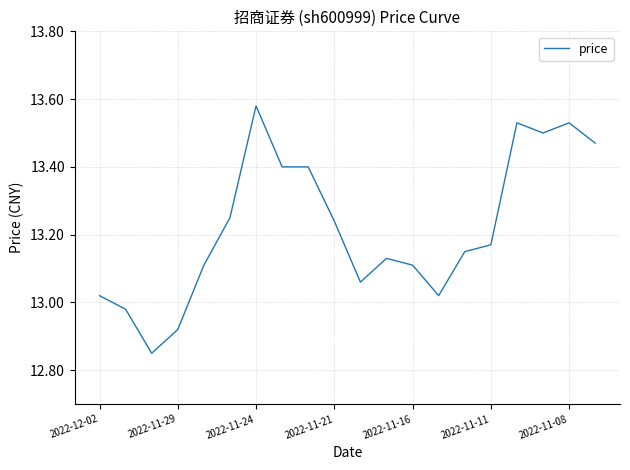

What is the difference between the maximum and minimum values?

0.7